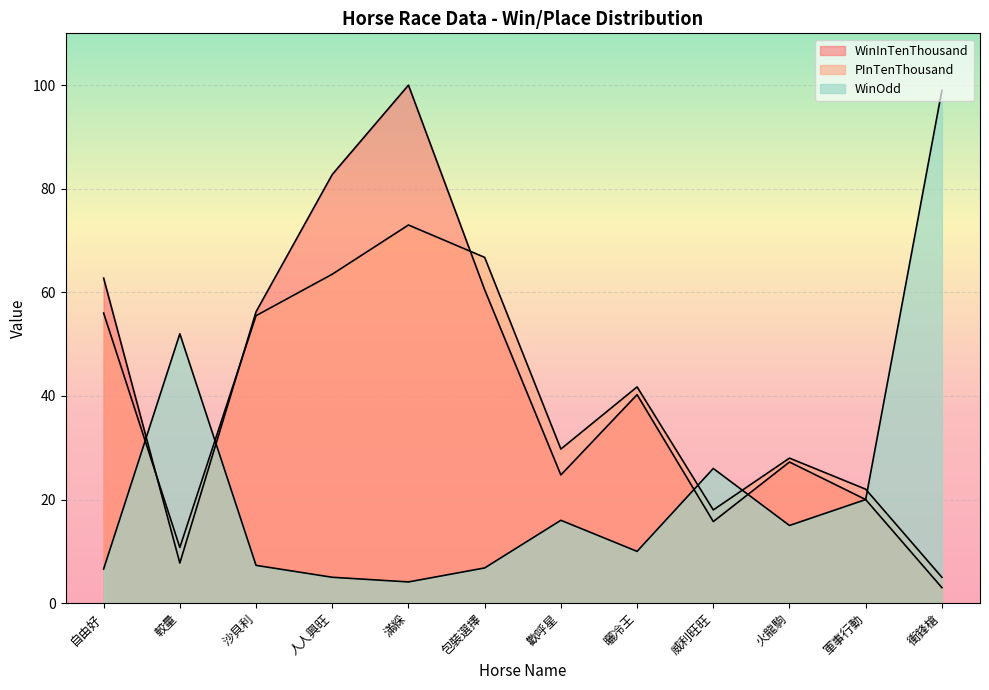

Reading left to right, transcribe all the data shown in this chart.

WinOdd: 自由好=6.6	較量=52.0	沙貝利=7.3	人人興旺=5.0	滿綵=4.1	包裝選擇=6.8	歡呼星=16.0	曬冷王=10.0	威利旺旺=26.0	火龍駒=15.0	軍事行動=20.0	衝鋒槍=99.0
WinInTenThousand: 自由好=62.8	較量=7.8	沙貝利=56.2	人人興旺=82.8	滿綵=100.0	包裝選擇=60.5	歡呼星=24.8	曬冷王=40.2	威利旺旺=15.8	火龍駒=27.2	軍事行動=20.0	衝鋒槍=3.0
PInTenThousand: 自由好=56.0	較量=10.8	沙貝利=55.5	人人興旺=63.5	滿綵=73.0	包裝選擇=66.8	歡呼星=29.8	曬冷王=41.8	威利旺旺=18.0	火龍駒=28.0	軍事行動=22.0	衝鋒槍=5.0